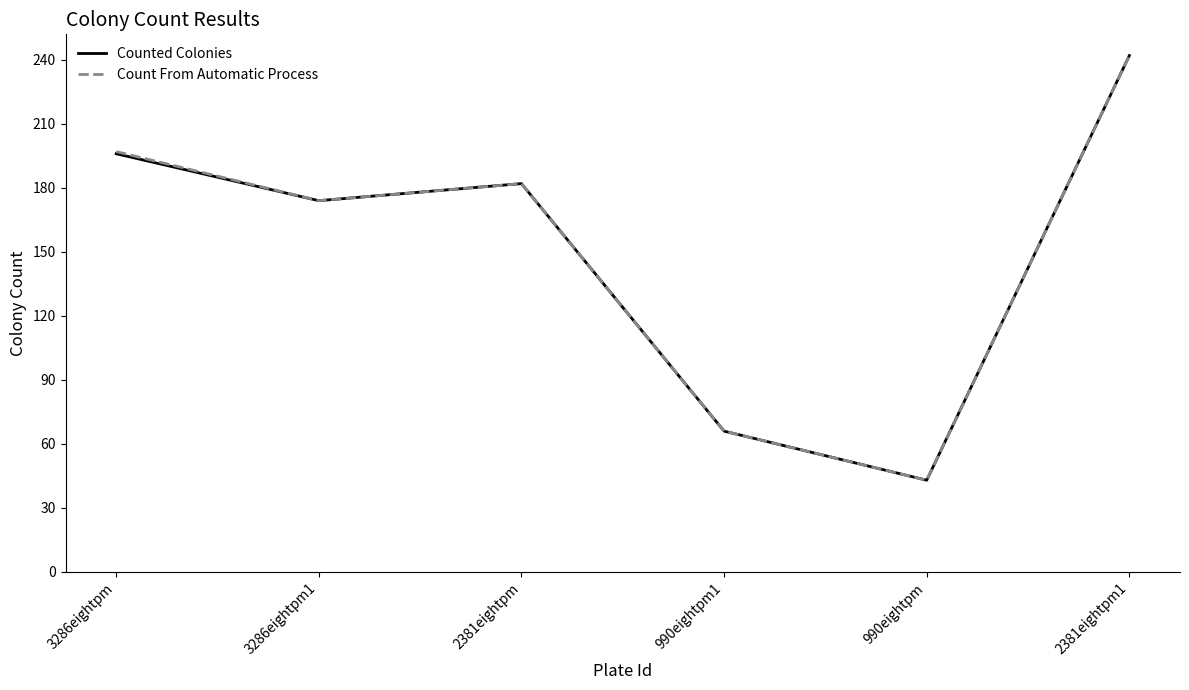

List the labels in order of Counted Colonies value, smallest first.

990eightpm, 990eightpm1, 3286eightpm1, 2381eightpm, 3286eightpm, 2381eightpm1